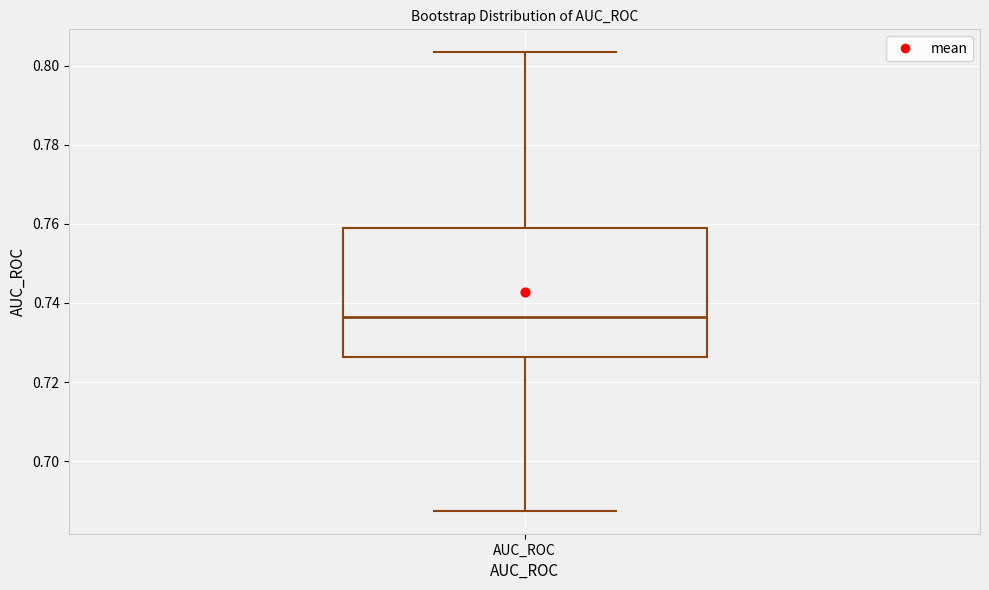

Read this box plot against the y-axis: the position of the median line, the range covered by the box, and the ends of both whiskers. The values are not printed on the chart, so give them approximately, as read against the axis.

median 0.736, box 0.726 to 0.760, whiskers 0.688 to 0.804